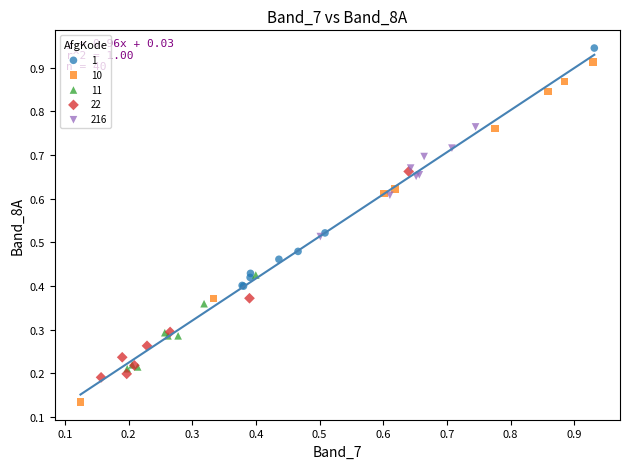

Which series has the widest spread of Y values?

10